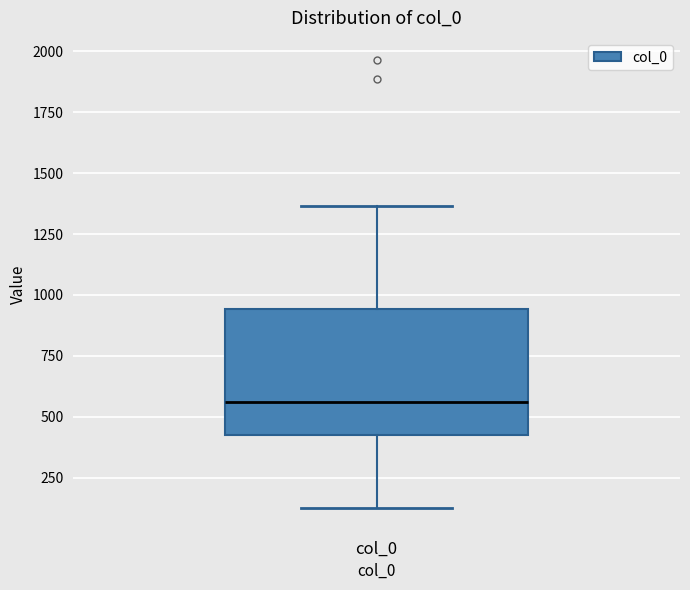

Where does the upper whisker of the box for col_0 end on the y-axis? The values are not printed on the chart, so give them approximately, as read against the axis.

1350